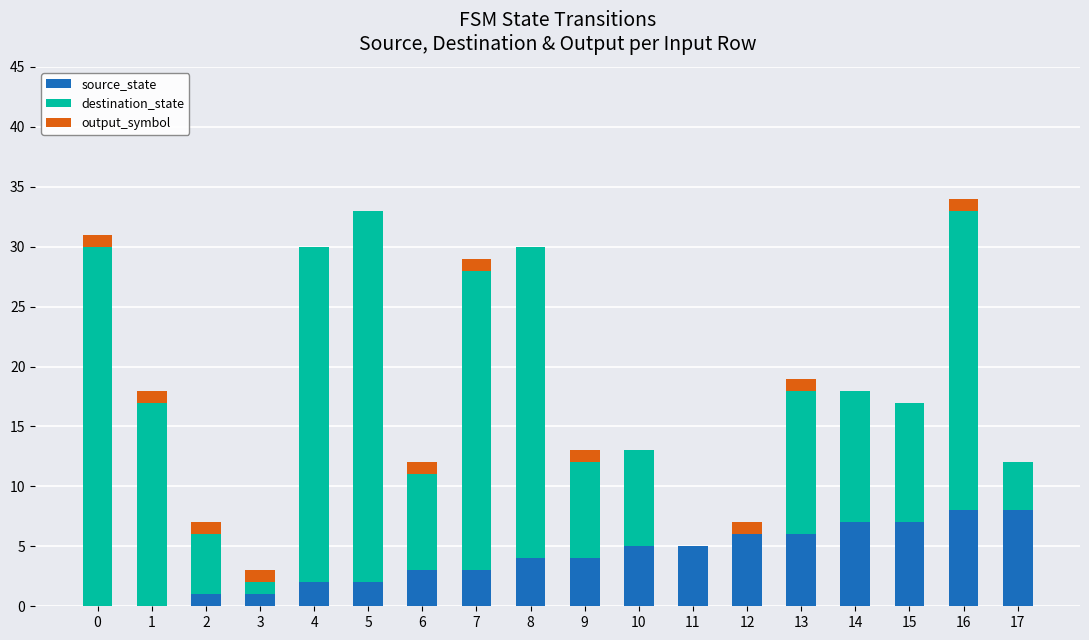

Is it true that source_state equals 1 at 3?

True